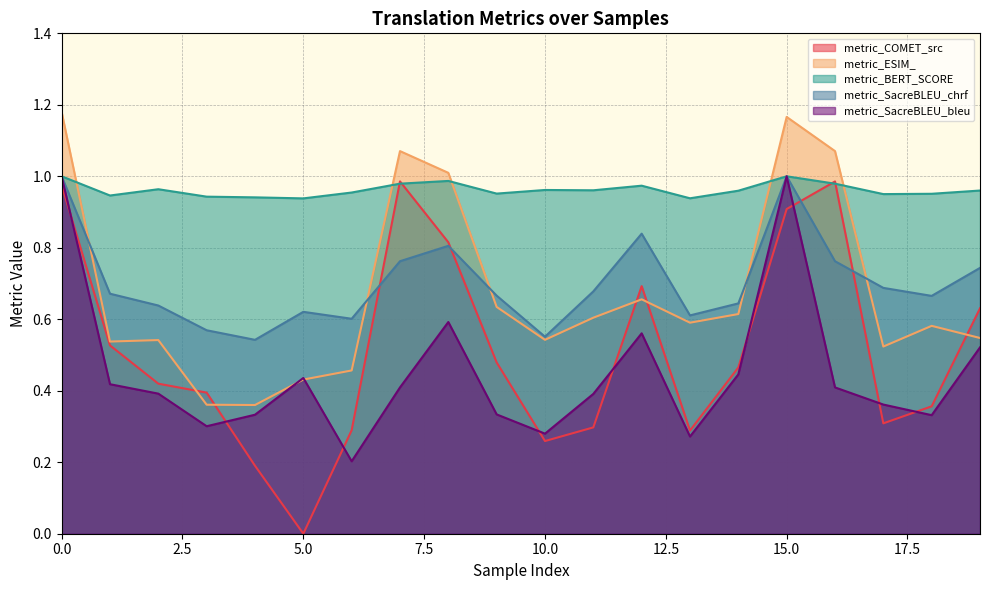

Where is metric_BERT_SCORE nearest to the value 0?

5